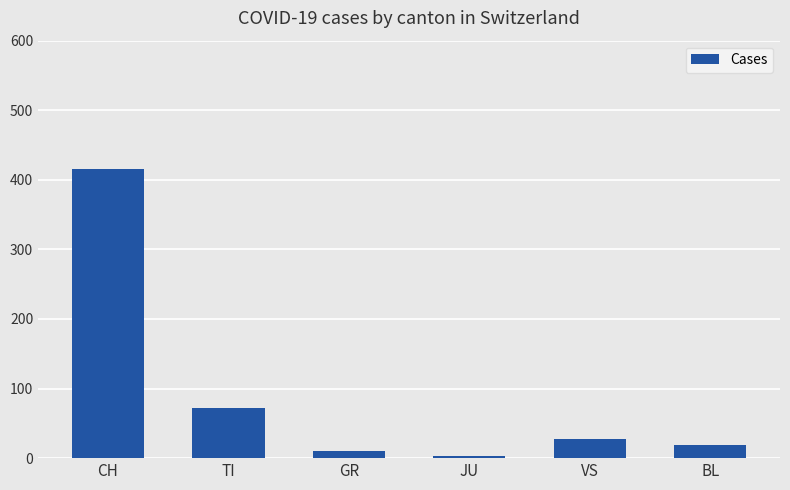

Reading left to right, transcribe all the data shown in this chart.

CH=416	TI=72	GR=10	JU=3	VS=28	BL=19